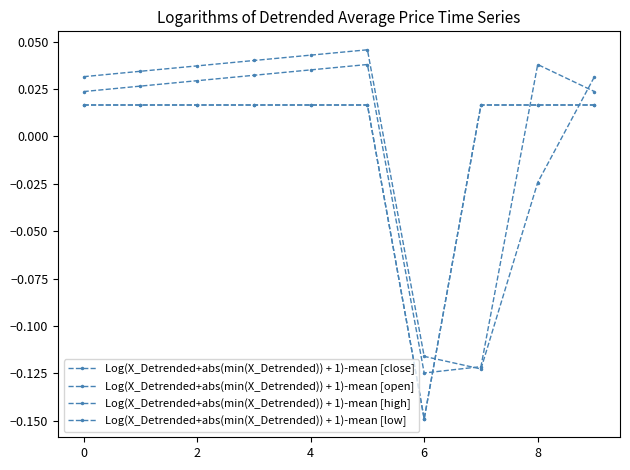

Does the chart have visible grid lines?

No